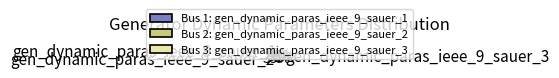

Which category has the biggest portion of the pie?

gen_dynamic_paras_ieee_9_sauer_3